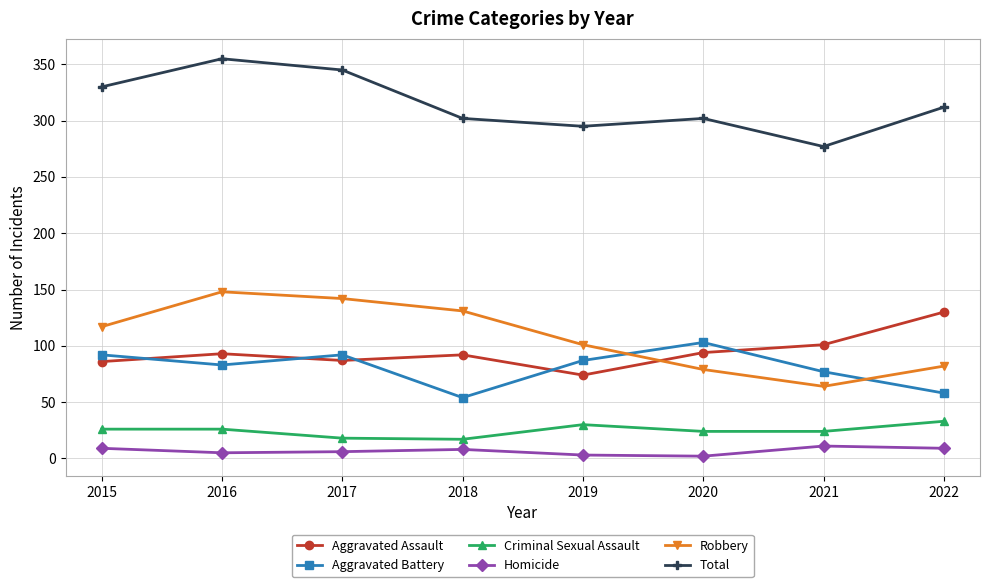

What is the maximum value shown in the chart?

355